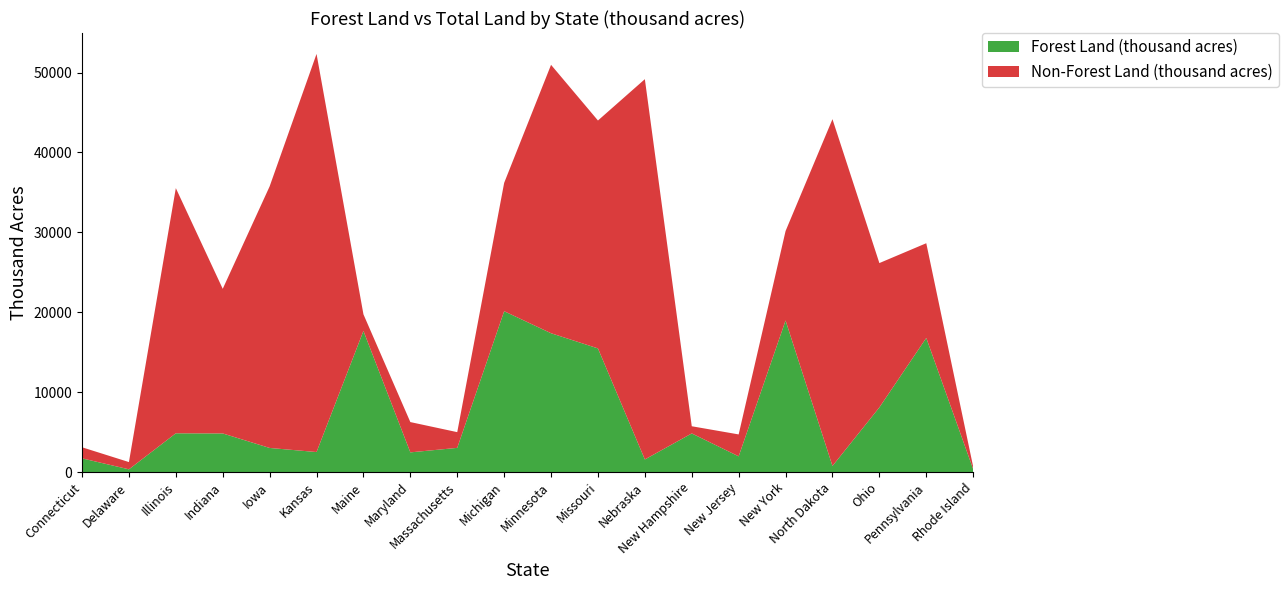

Reading left to right, transcribe all the data shown in this chart.

Forest Land (thousand acres): Connecticut=1712	Delaware=340	Illinois=4848	Indiana=4830	Iowa=3014	Kansas=2502	Maine=17660	Maryland=2461	Massachusetts=3024	Michigan=20127	Minnesota=17371	Missouri=15472	Nebraska=1576	New Hampshire=4832	New Jersey=1964	New York=18966	North Dakota=760	Ohio=8088	Pennsylvania=16782	Rhode Island=360
Total Land (thousand acres): Connecticut=3099	Delaware=1247	Illinois=35532	Indiana=22929	Iowa=35749	Kansas=52326	Maine=19739	Maryland=6252	Massachusetts=4992	Michigan=36185	Minnesota=50961	Missouri=43995	Nebraska=49167	New Hampshire=5730	New Jersey=4707	New York=30161	North Dakota=44161	Ohio=26151	Pennsylvania=28635	Rhode Island=662